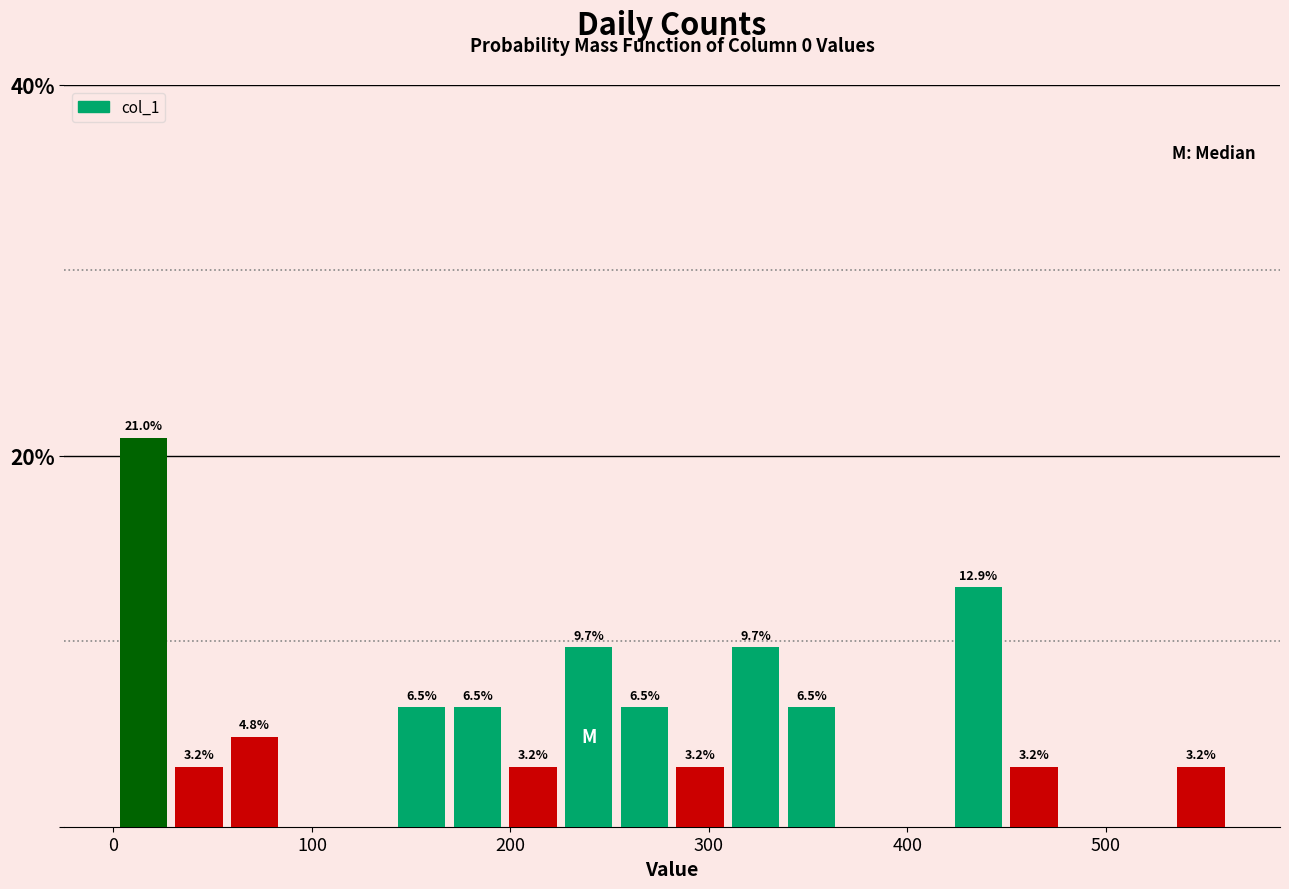

Read against the x-axis, roughly where is the centre of the tallest bar?

20